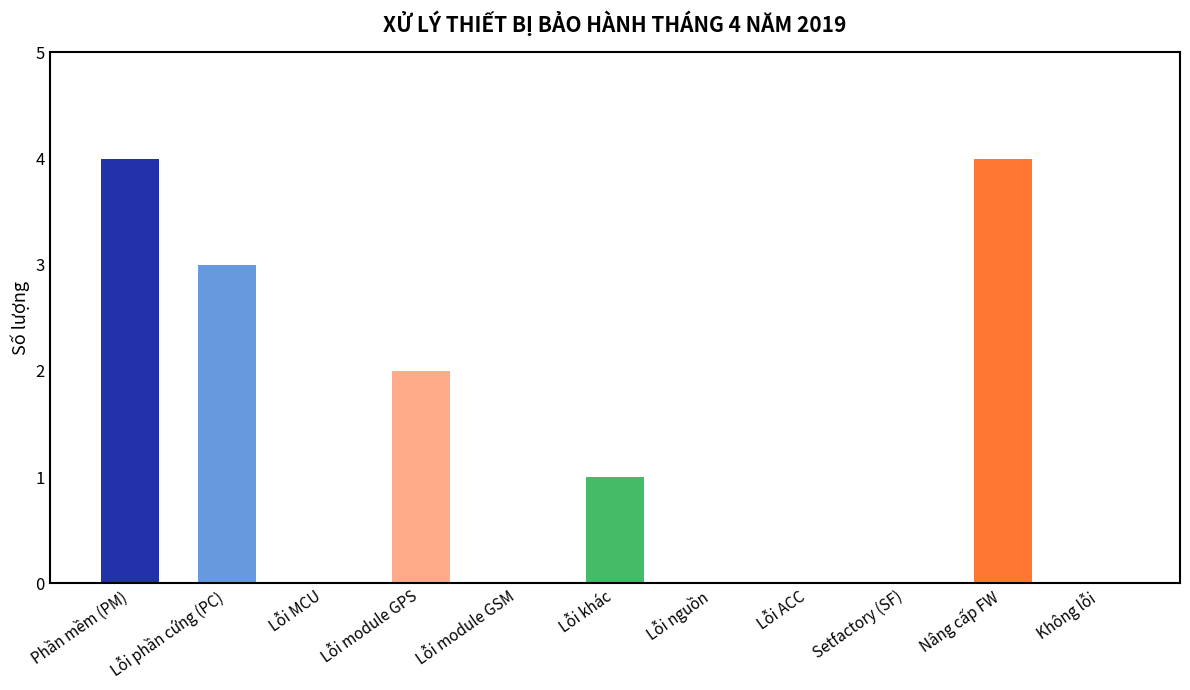

What is the maximum value shown in the chart?

4